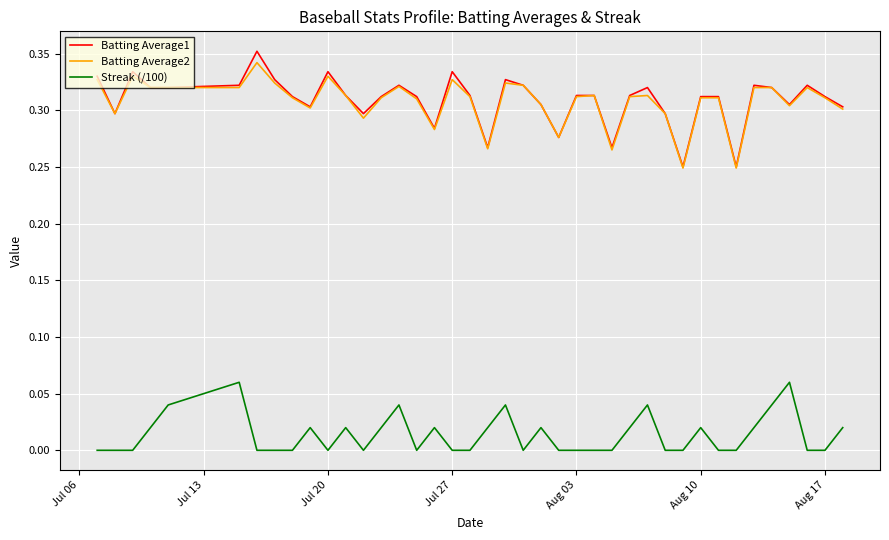

True or false: Batting Average2 and Streak (/100) cross at least once.

False